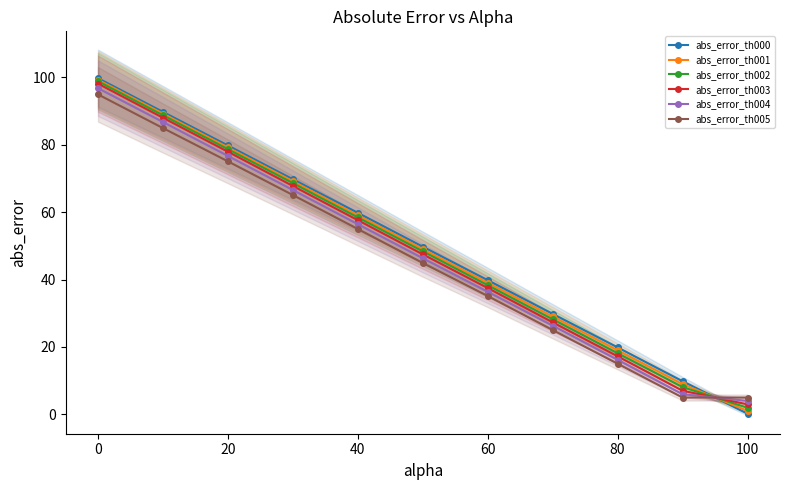

What is the value of the abs_error_th001 point at the 2nd from the left?

89.3